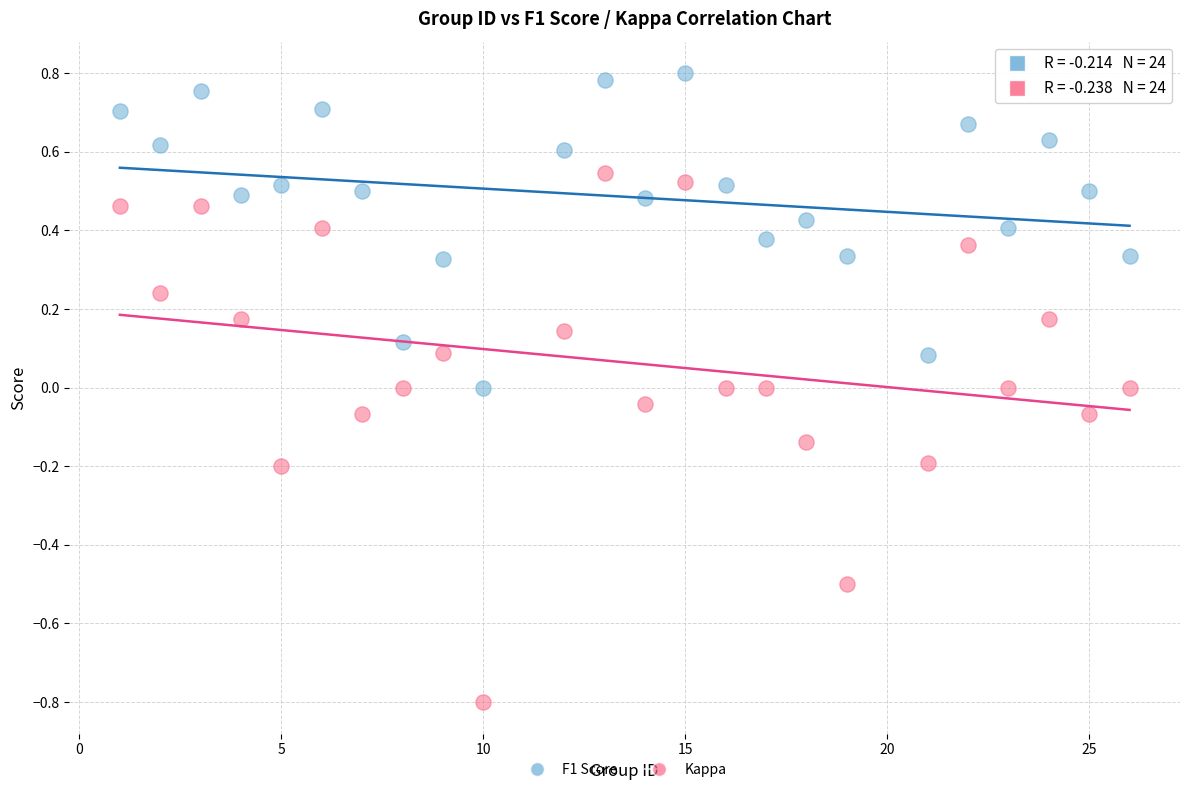

Which series contains the highest Y value?

F1 Score